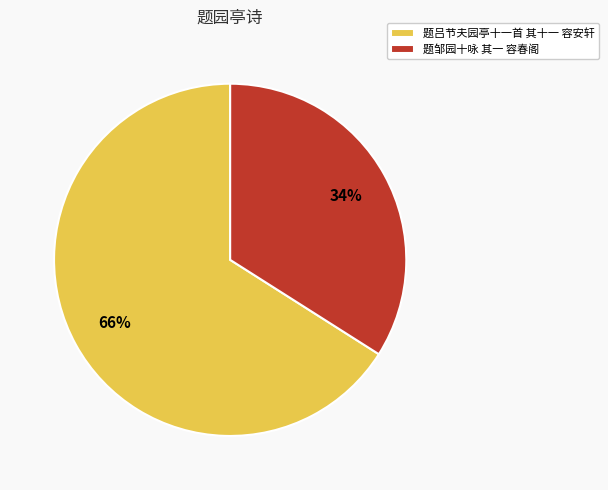

Approximately how many times larger is the value at 题吕节夫园亭十一首 其十一 容安轩 compared to 题邹园十咏 其一 容春阁?

1.9